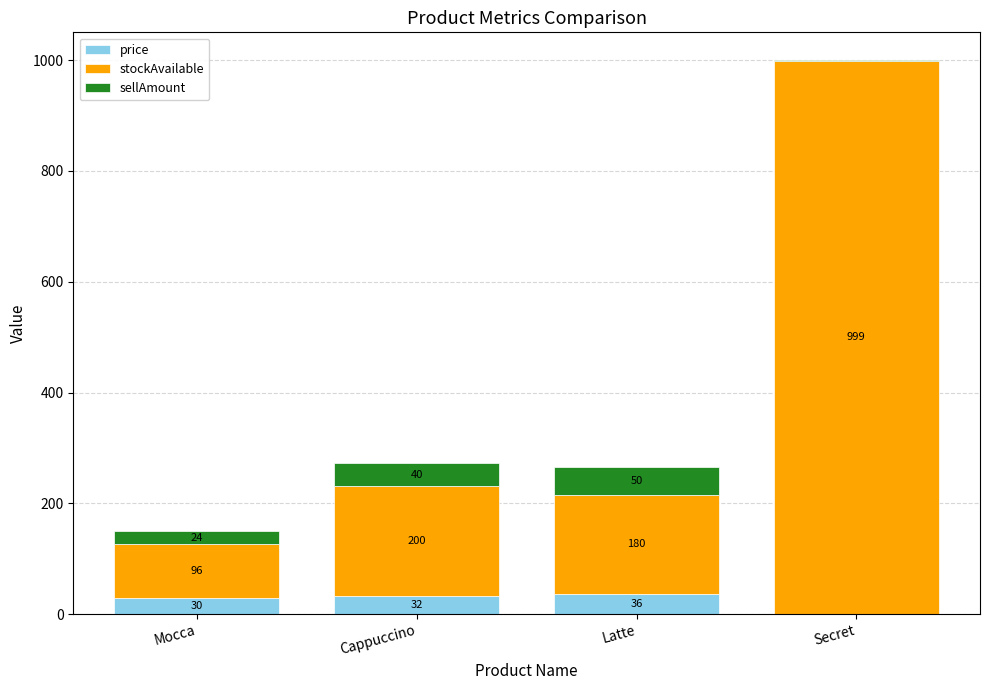

What are all the series names shown in the legend?

price, stockAvailable, sellAmount